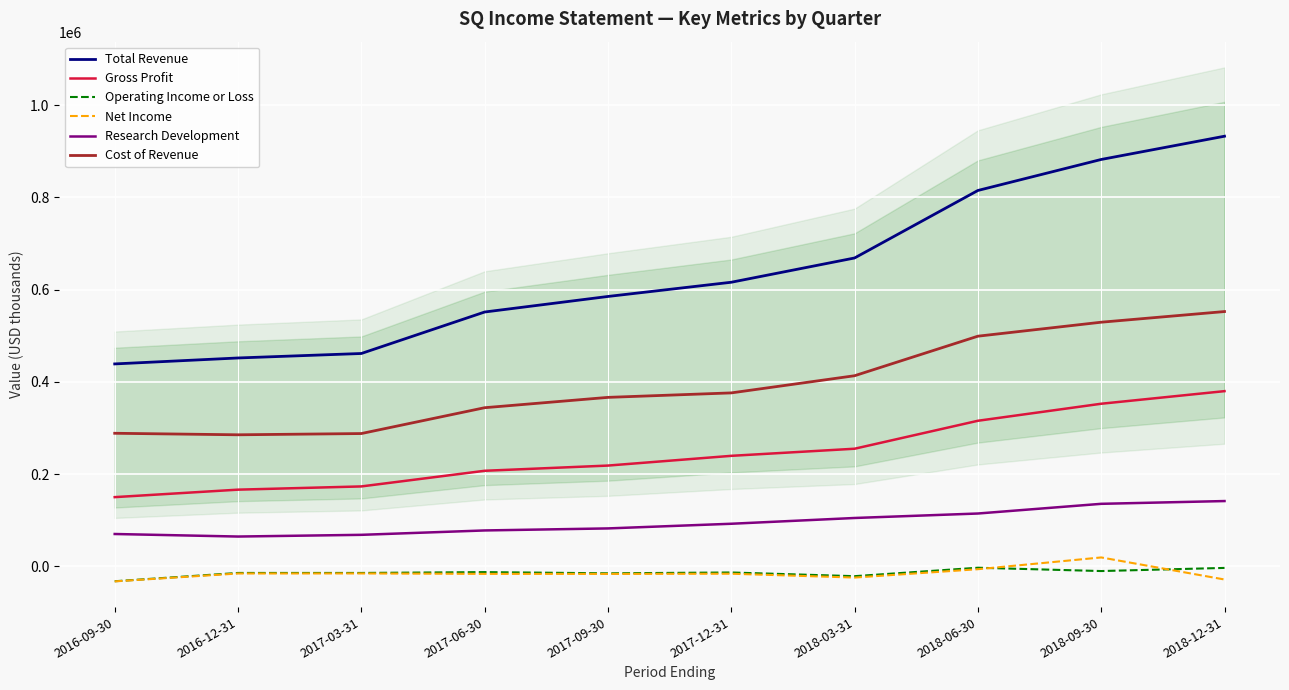

What position from the left is 2018-12-31?

10